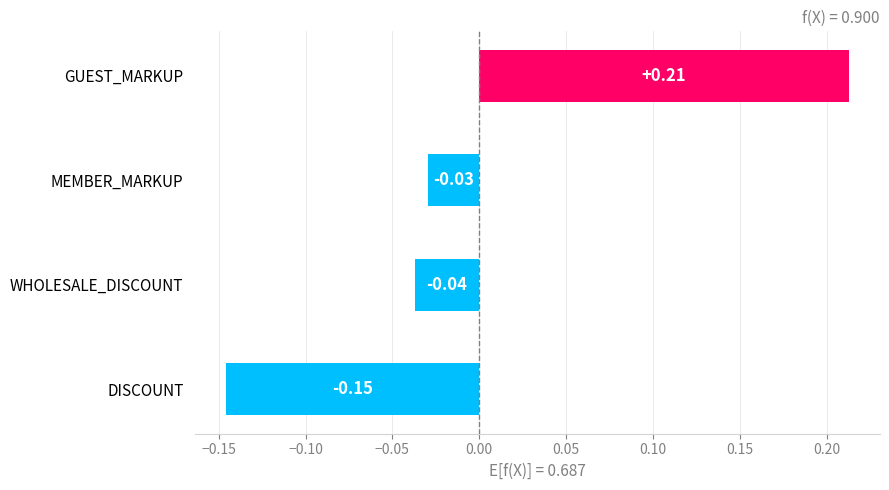

Does the chart contain any negative values?

Yes